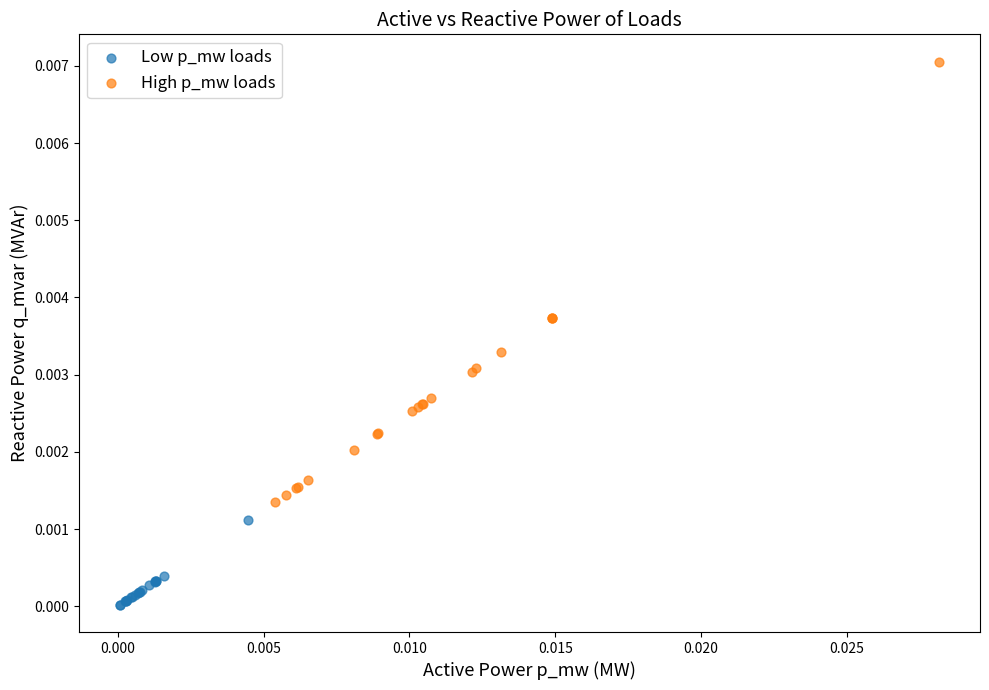

Which series reaches the maximum Y coordinate?

High p_mw loads